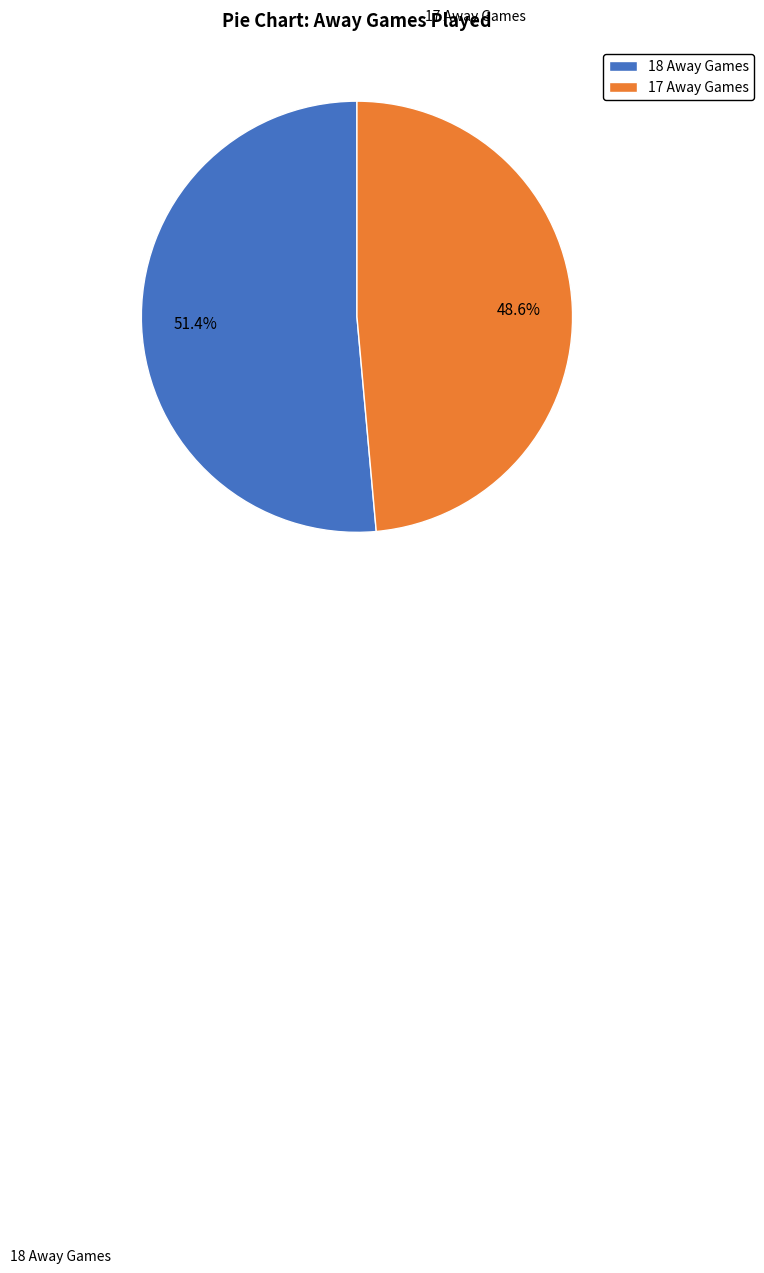

Which slice is the smallest?

17 Away Games